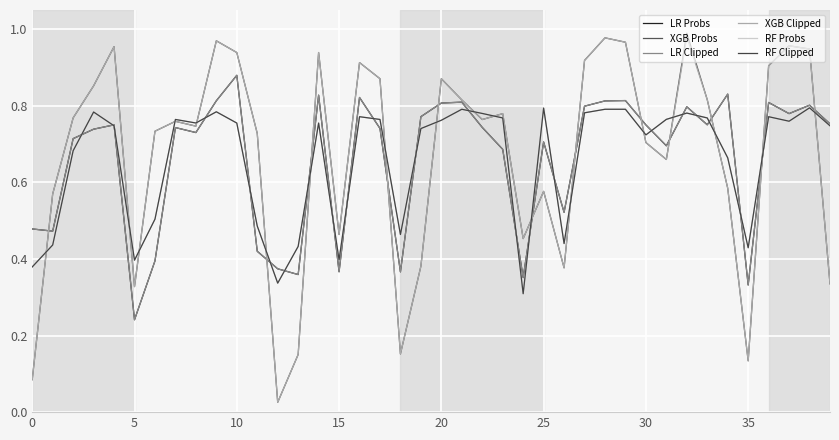

Is this an area chart (filled region under the line)?

No